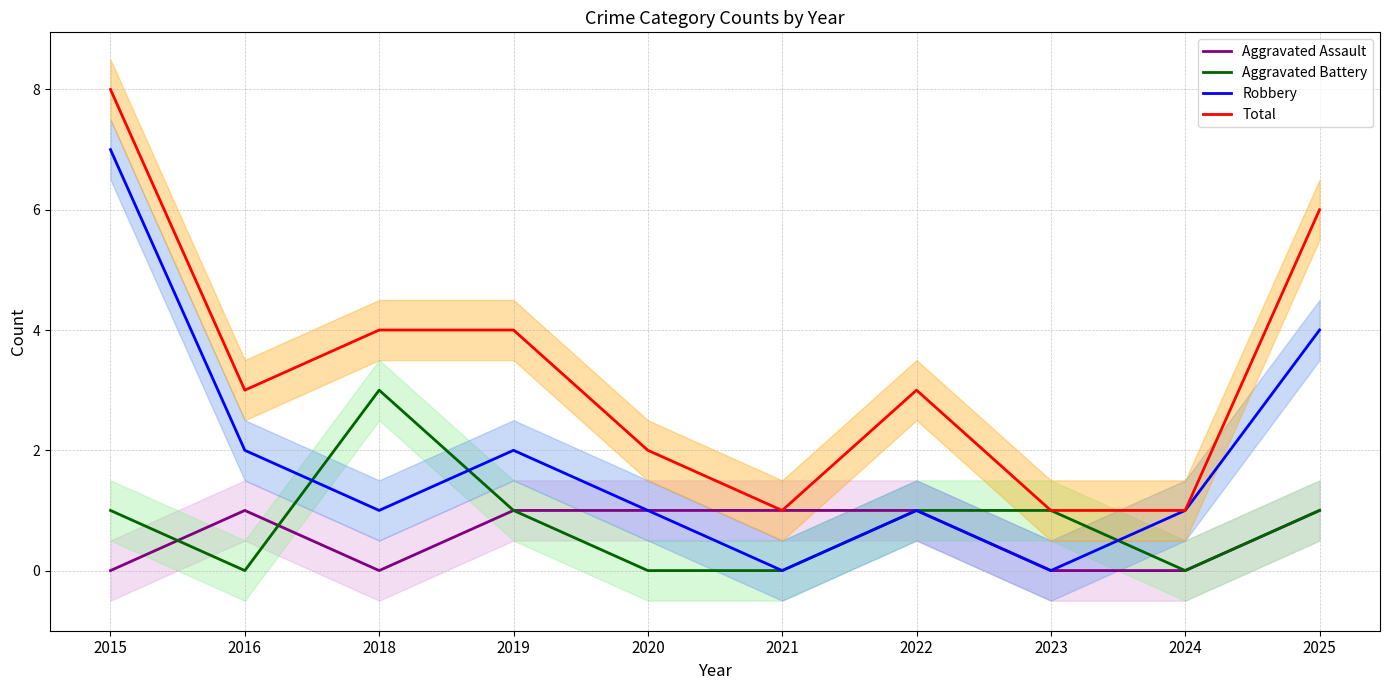

True or false: Aggravated Assault and Robbery cross at least once.

False